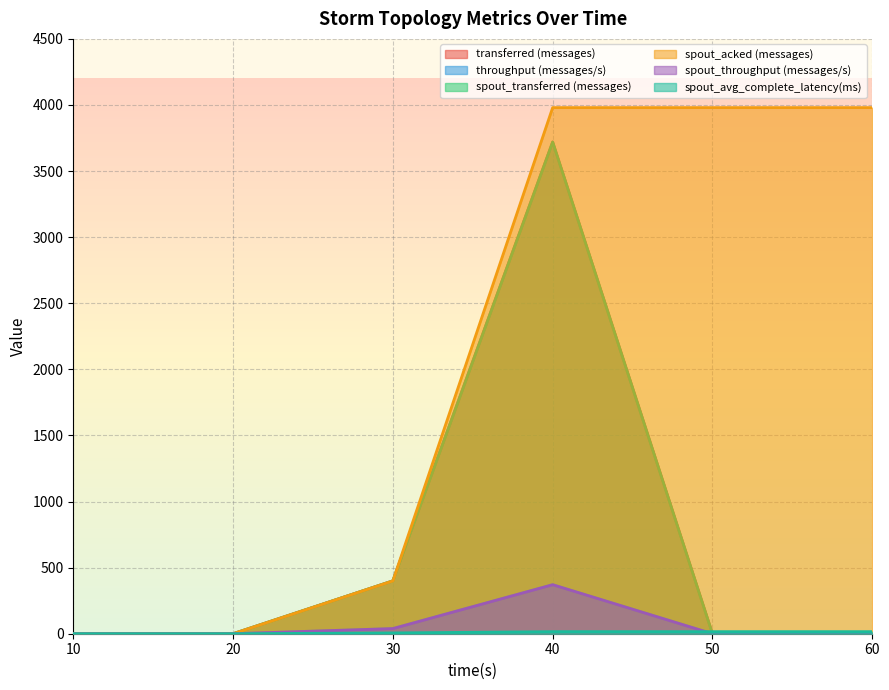

True or false: throughput (messages/s) and spout_acked (messages) intersect in this chart.

False